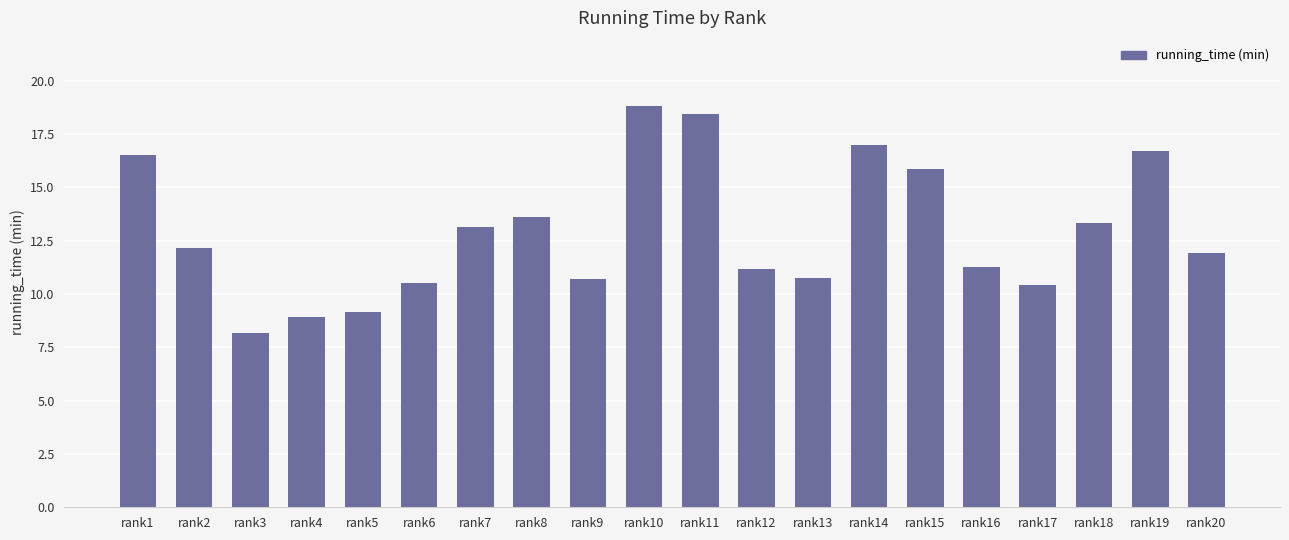

What is the ratio of the value at rank7 to the value at rank13?

1.2